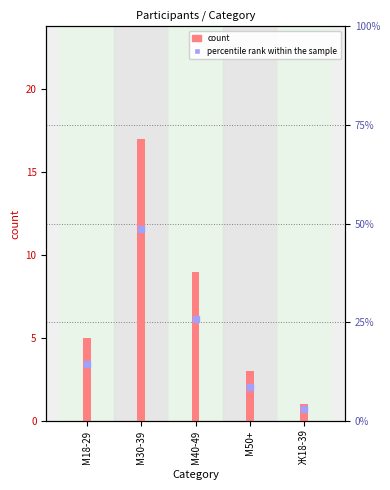

What is the label of the 1st bar from the left?

М18-29